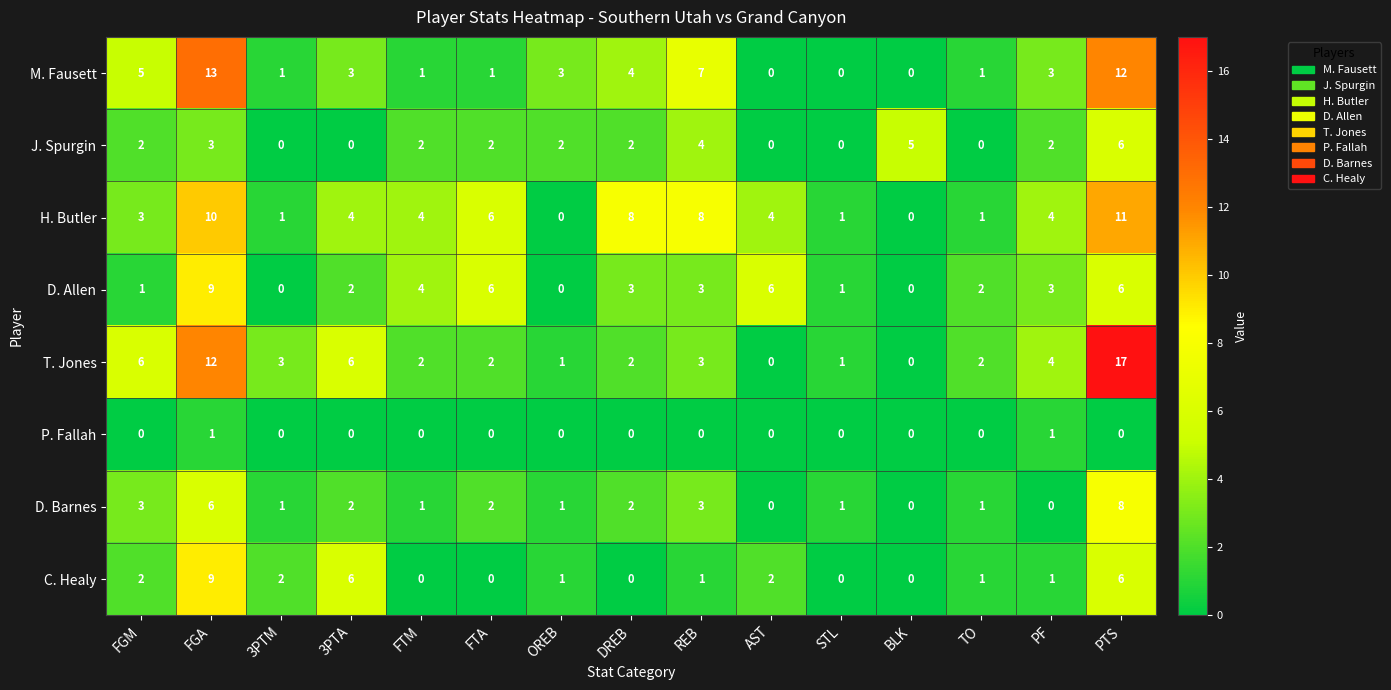

Which series has the largest range (max minus min)?

T. Jones